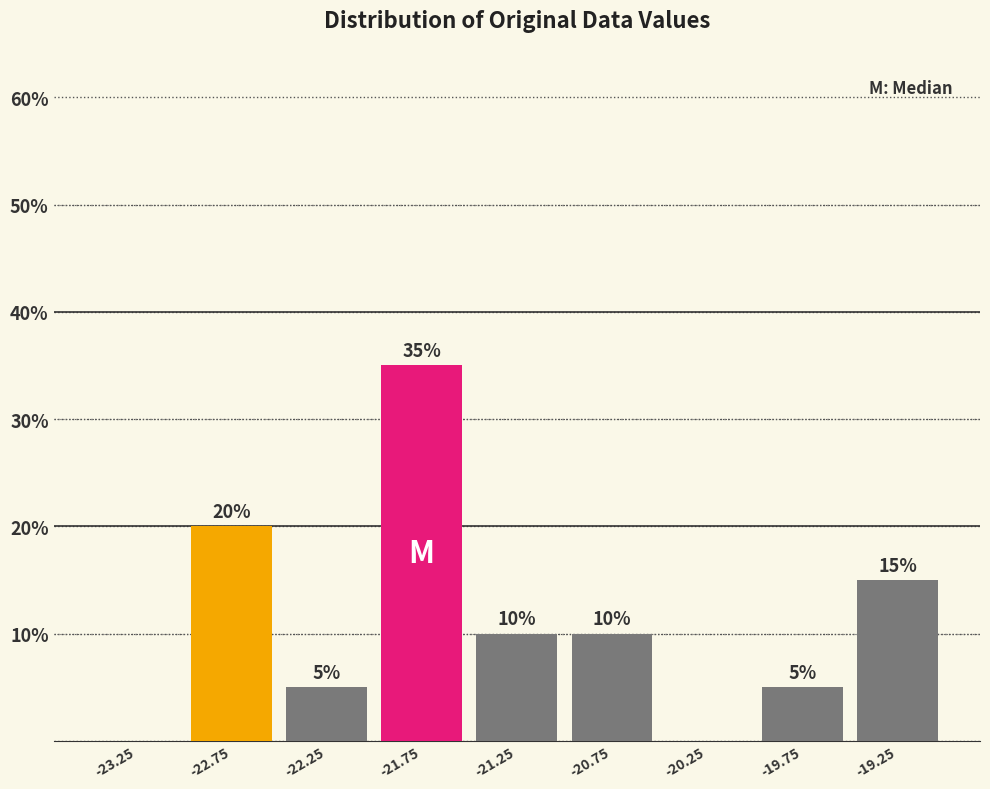

Which range on the x-axis has the tallest bar?

-22.0 to -21.5